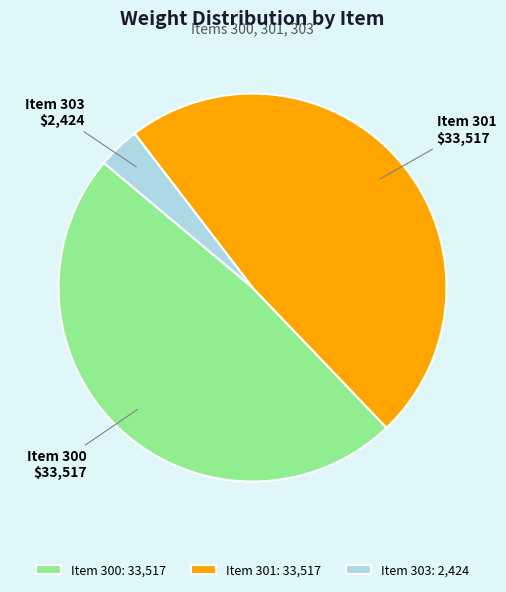

Approximately how many times larger is the value at Item 300: 33,517 compared to Item 303: 2,424?

13.8